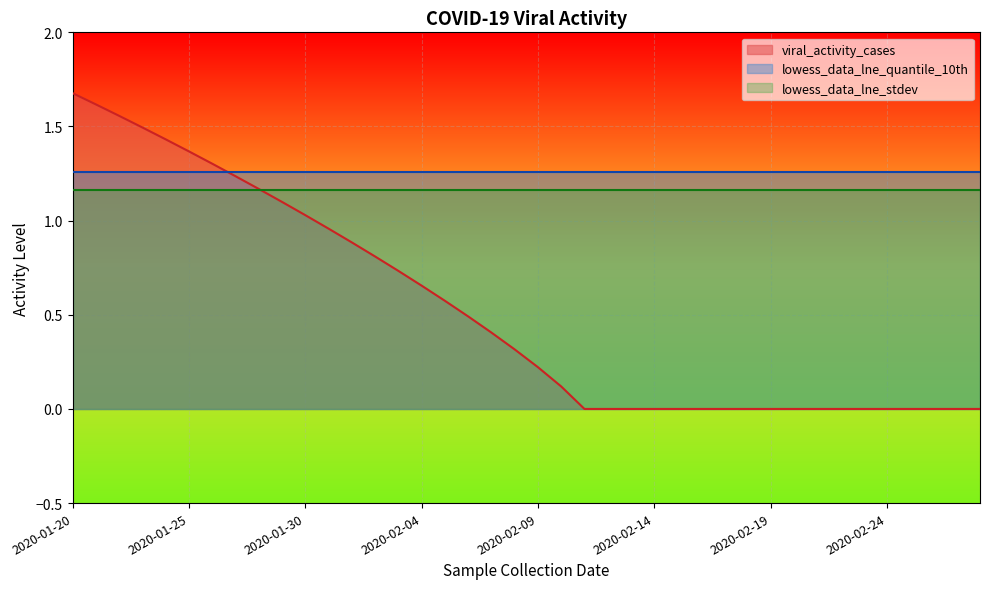

Reading left to right, extract all data points from this chart.

viral_activity_cases: 1.7	1.6	1.6	1.5	1.4	1.4	1.3	1.2	1.2	1.1	1.0	1.0	0.9	0.8	0.7	0.7	0.6	0.5	0.4	0.3	0.2	0.1	0.0	0.0	0.0	0.0	0.0	0.0	0.0	0.0	0.0	0.0	0.0	0.0	0.0	0.0	0.0	0.0	0.0	0.0
lowess_data_lne_quantile_10th: 1.3	1.3	1.3	1.3	1.3	1.3	1.3	1.3	1.3	1.3	1.3	1.3	1.3	1.3	1.3	1.3	1.3	1.3	1.3	1.3	1.3	1.3	1.3	1.3	1.3	1.3	1.3	1.3	1.3	1.3	1.3	1.3	1.3	1.3	1.3	1.3	1.3	1.3	1.3	1.3
lowess_data_lne_stdev: 1.2	1.2	1.2	1.2	1.2	1.2	1.2	1.2	1.2	1.2	1.2	1.2	1.2	1.2	1.2	1.2	1.2	1.2	1.2	1.2	1.2	1.2	1.2	1.2	1.2	1.2	1.2	1.2	1.2	1.2	1.2	1.2	1.2	1.2	1.2	1.2	1.2	1.2	1.2	1.2